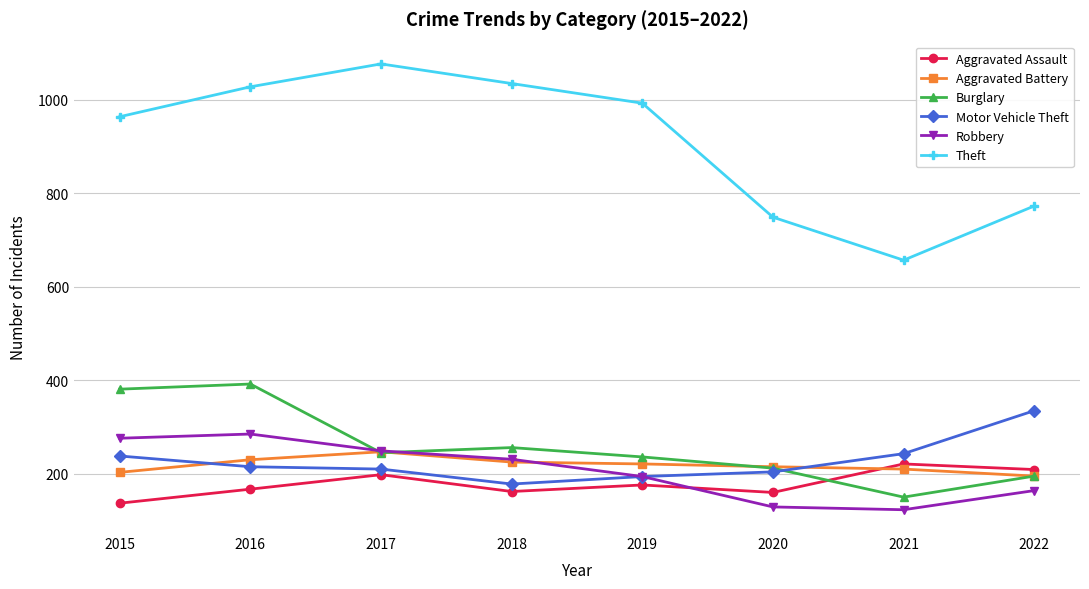

Is it true that Motor Vehicle Theft equals 204 at 2020?

True